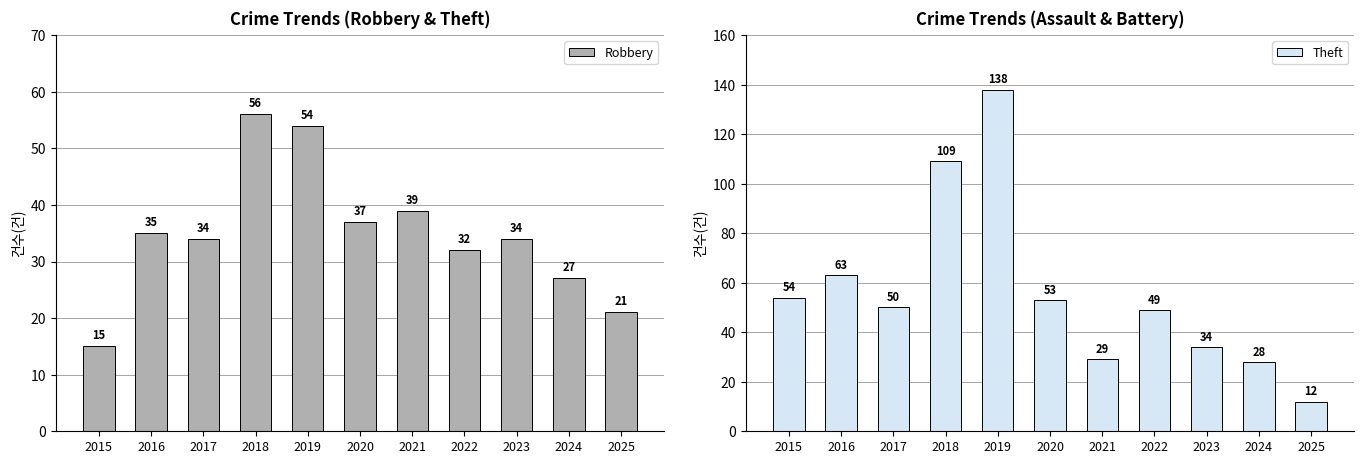

Which series has the widest spread of values?

Theft